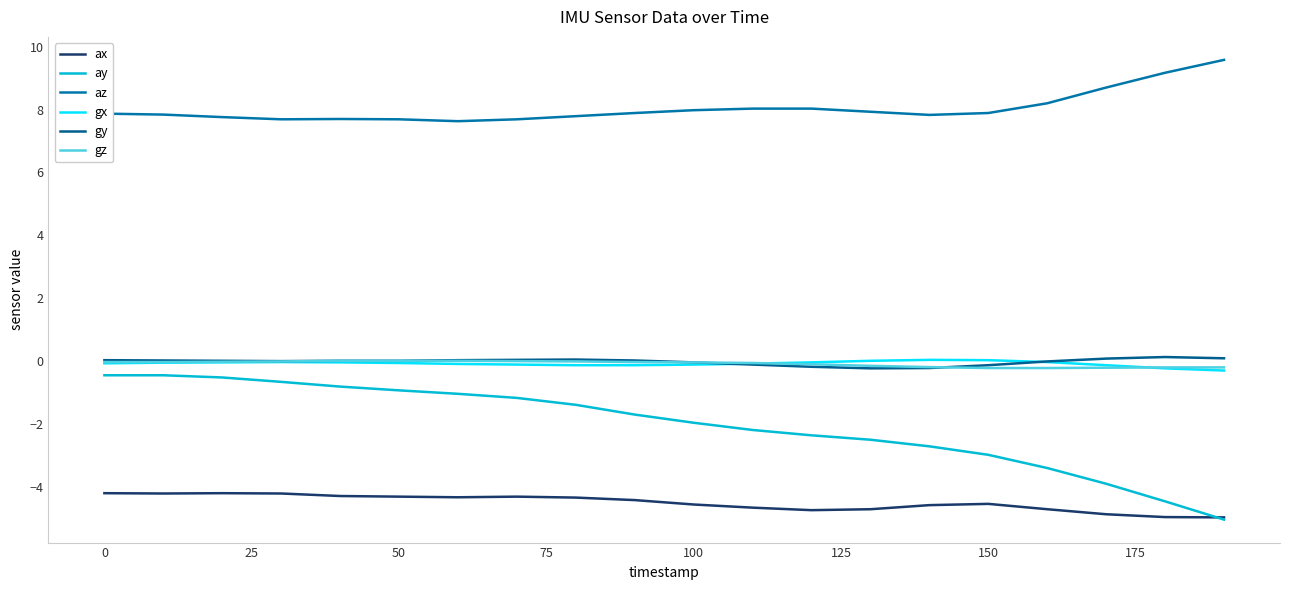

True or false: ay and gy cross at least once.

False